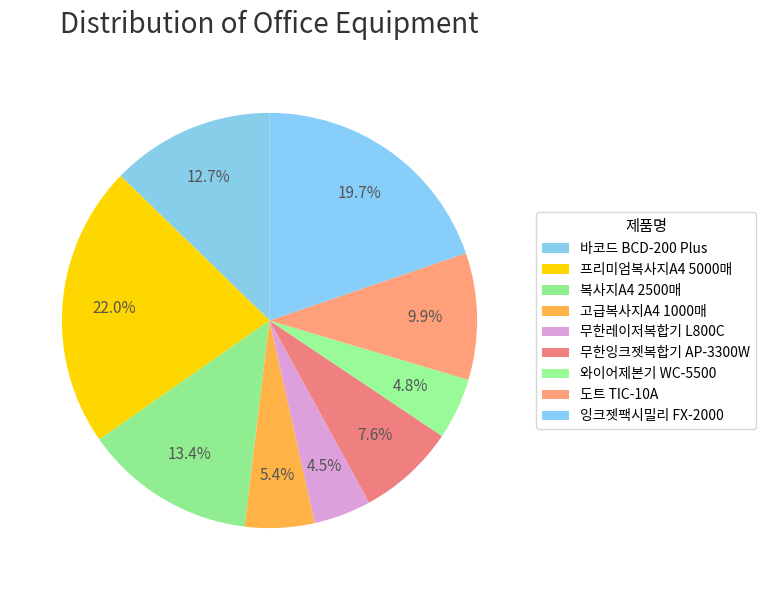

Is there any slice that represents more than half of the pie?

No